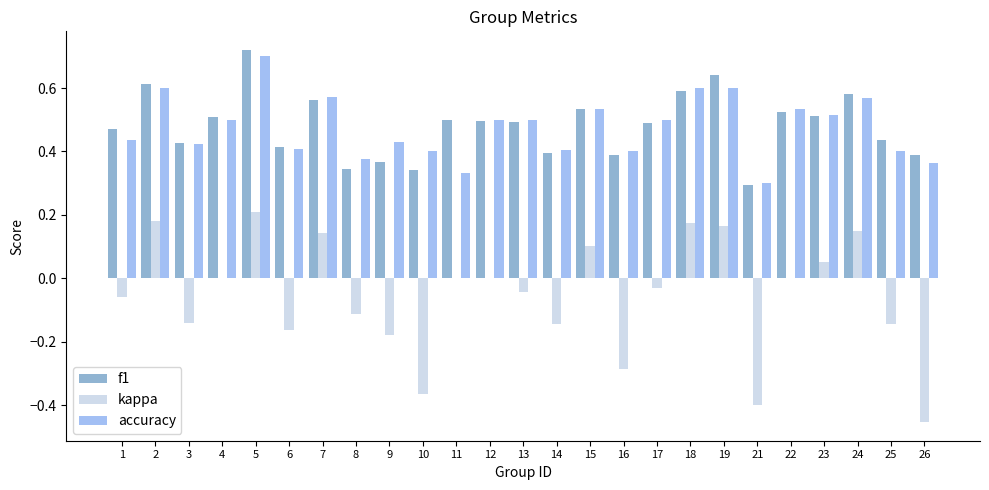

Which category has the highest value in the kappa series?

5